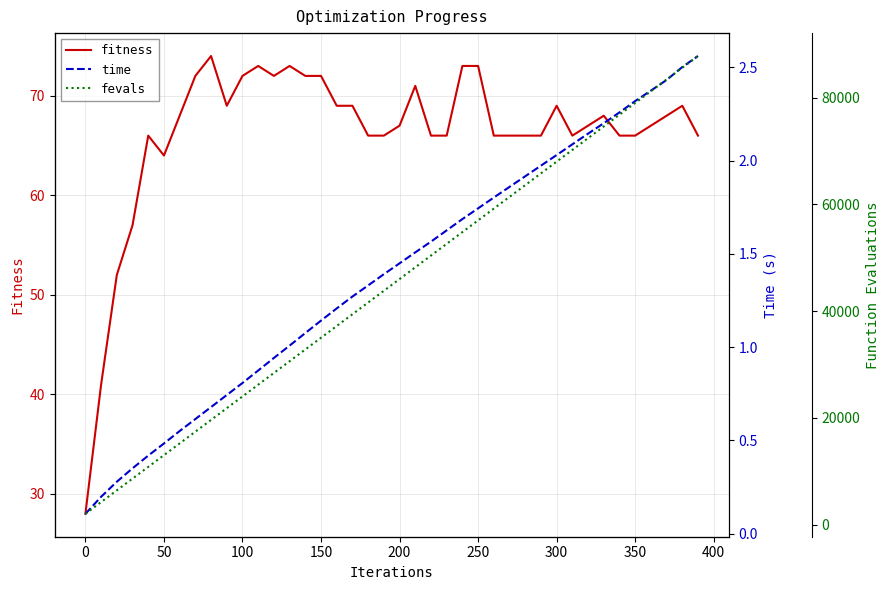

How many values in the time series are below 1?

13